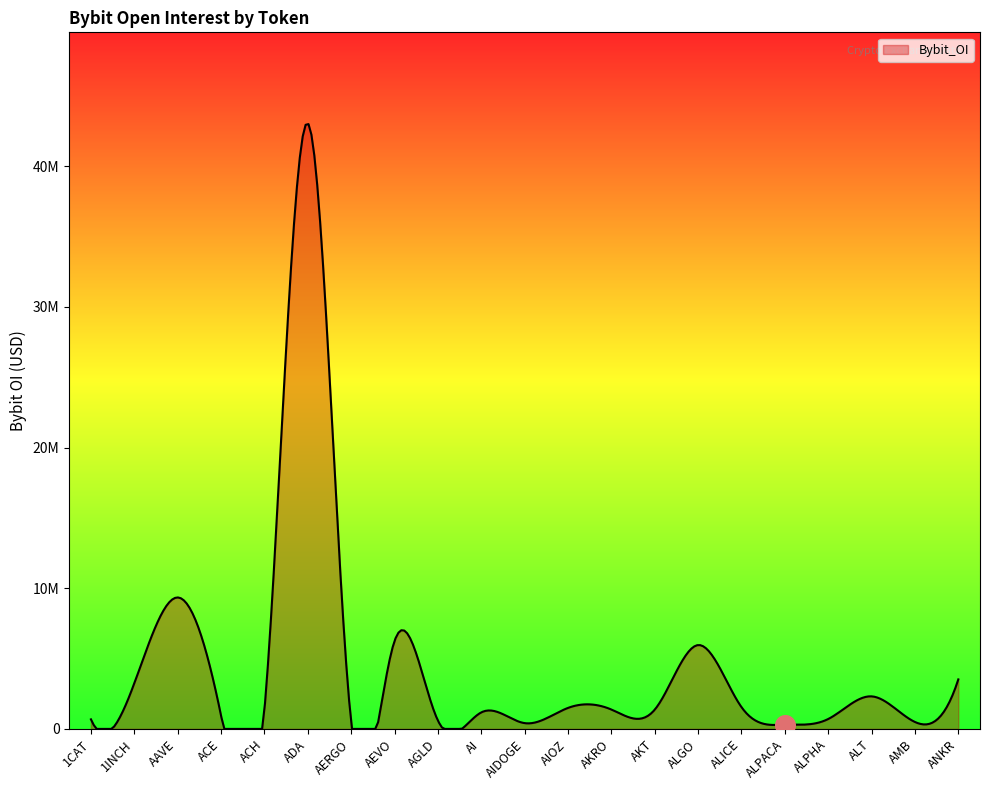

Which has a higher value, ALICE or ANKR?

ANKR